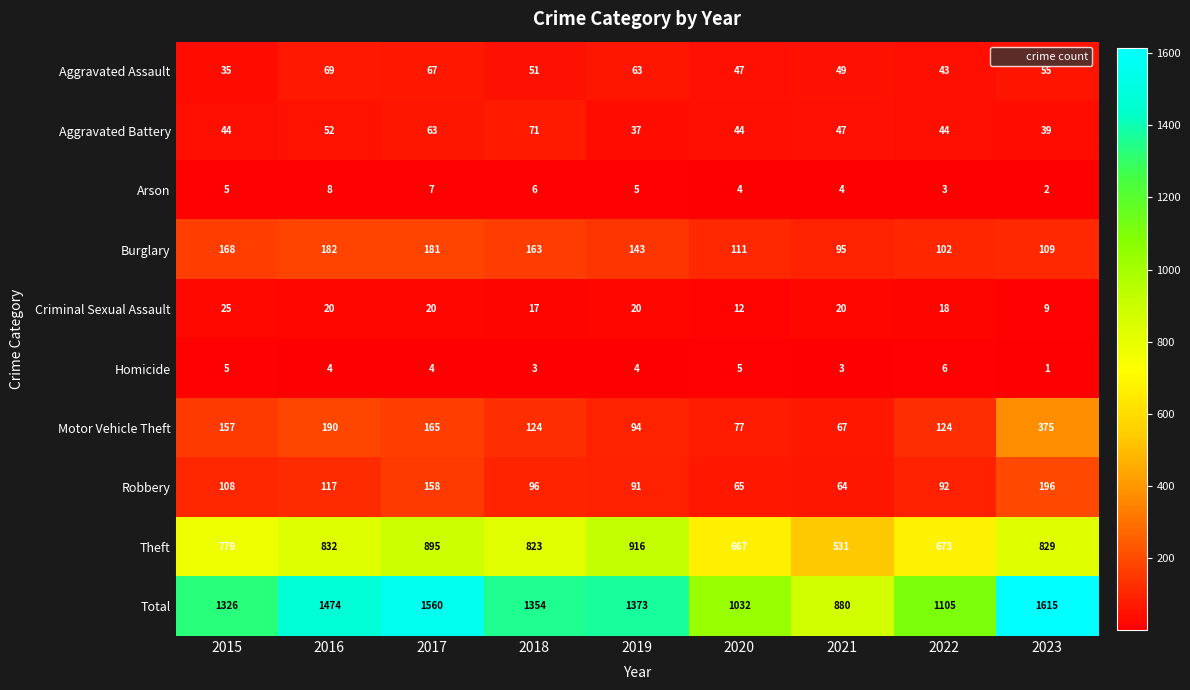

What is the spread (max minus min) of values at 2021?

877